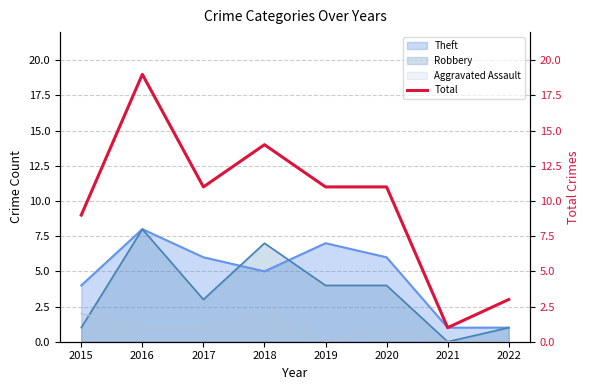

What is the value of the 6th point from the left?

11